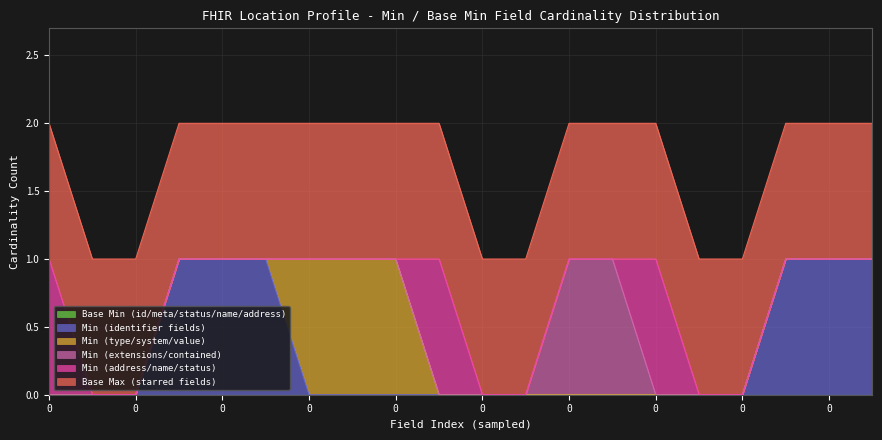

What is the sum of the Min (identifier fields) values at 0 and 0?

1